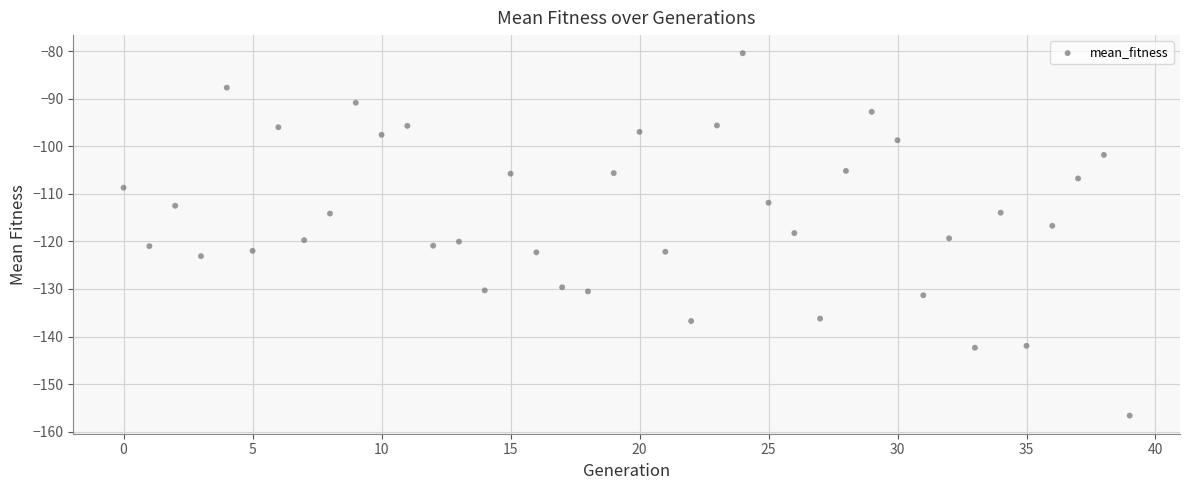

What is the range of Y values (max minus min)?

76.2